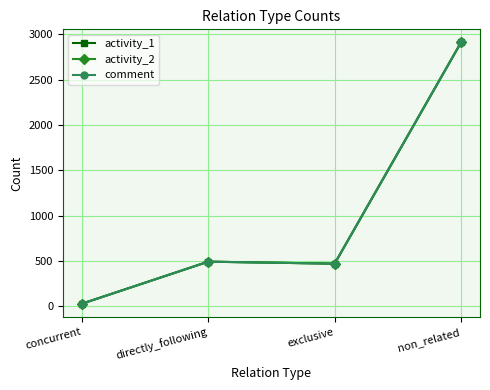

Between concurrent and exclusive, which series saw the biggest shift?

activity_1